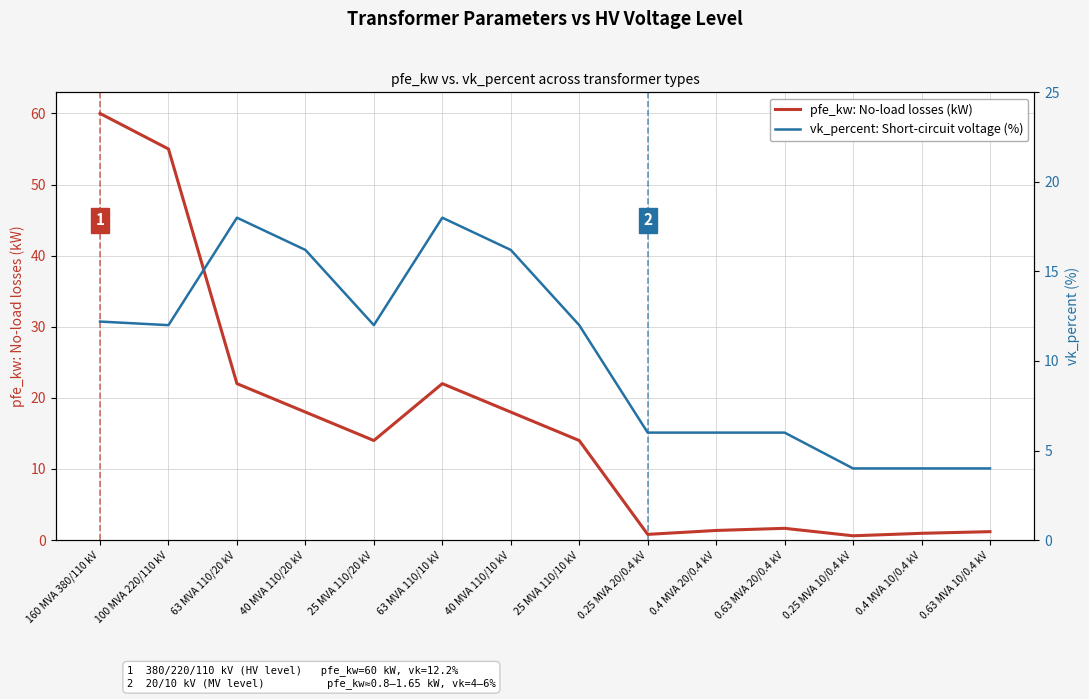

Between 40 MVA 110/10 kV and 0.63 MVA 20/0.4 kV, which is larger?

40 MVA 110/10 kV